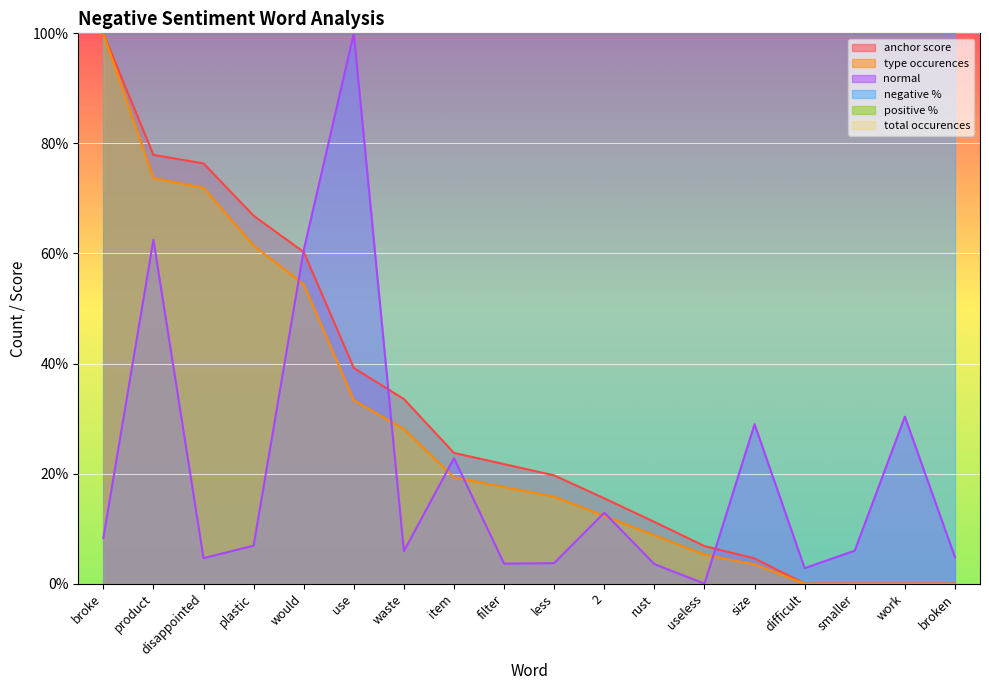

The anchor score series shows 8.1 at size. True or false?

False